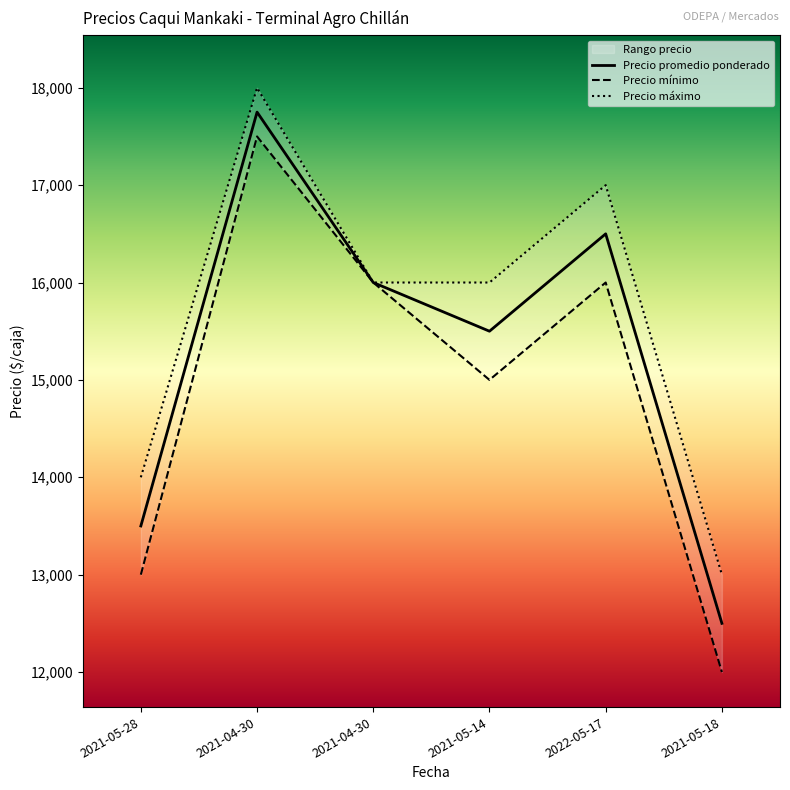

At how many categories does at least one series exceed 15197?

4